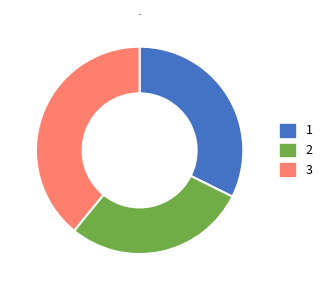

Do 3 and 2 together represent more than half of the pie?

Yes